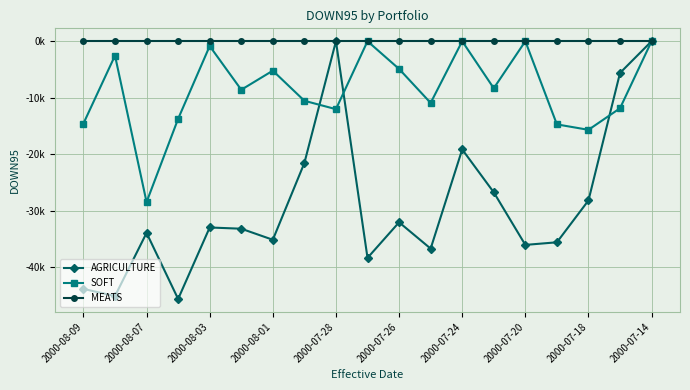

Is this an area chart (filled region under the line)?

No